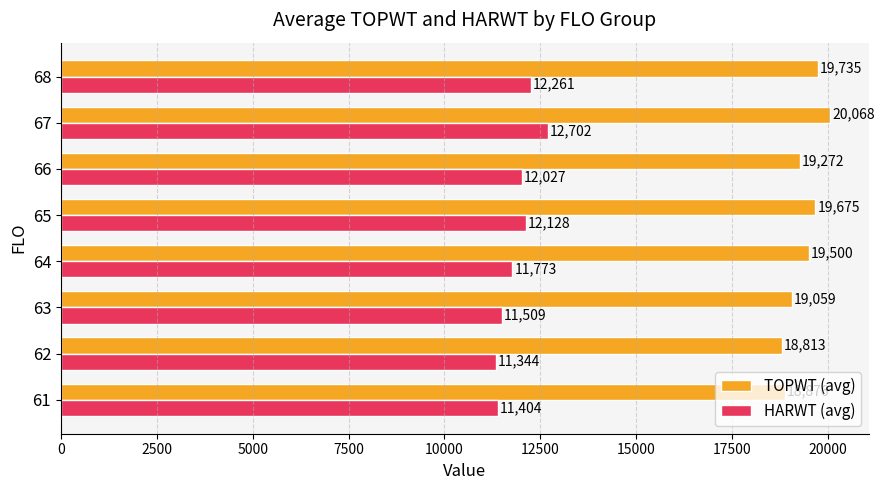

The value of TOPWT (avg) at 63 is 19059.0. True or false?

True